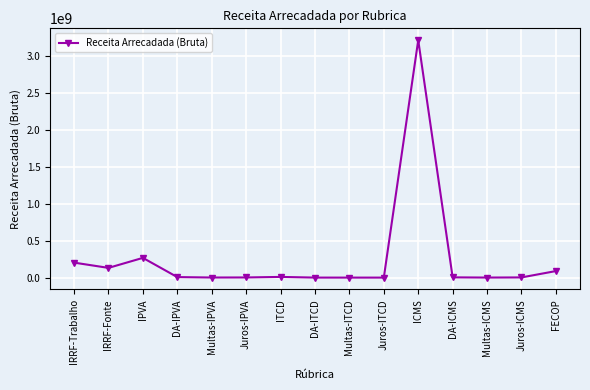

Count the number of data series in this chart.

1